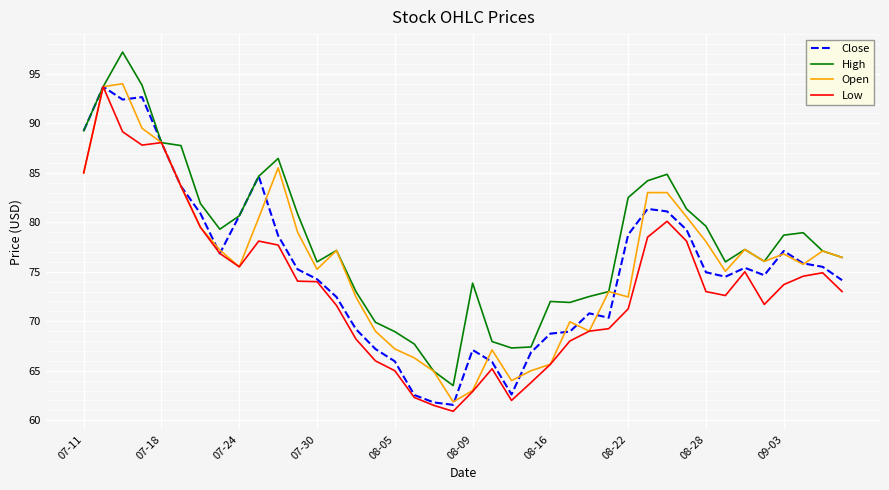

What is the highest value of the Open series?

94.0